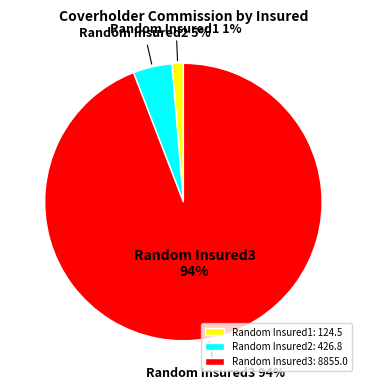

Is Random Insured3 the majority of the pie?

Yes